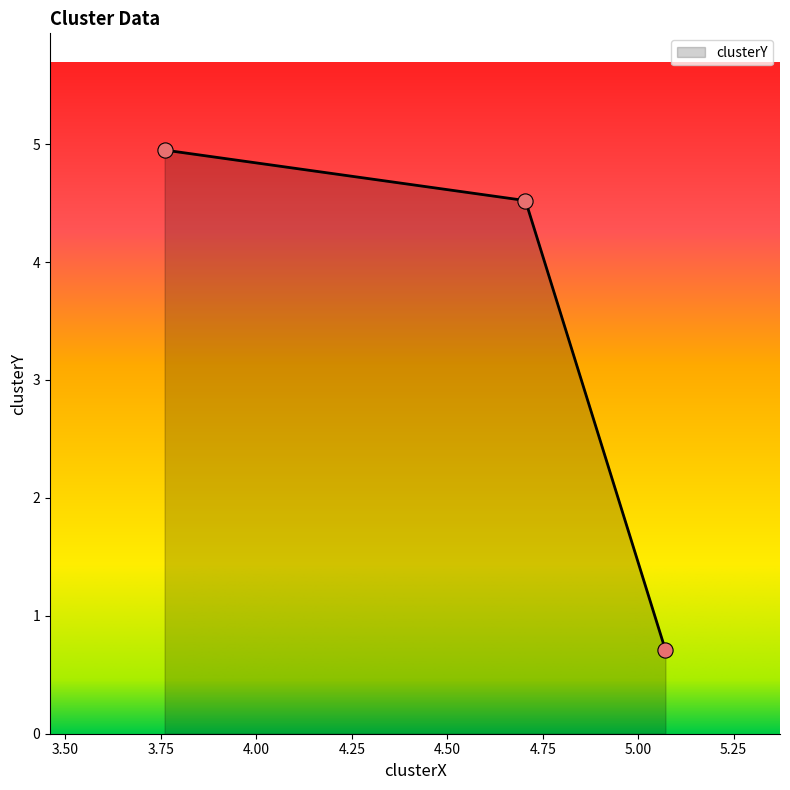

What is the difference between the maximum and minimum values?

4.2